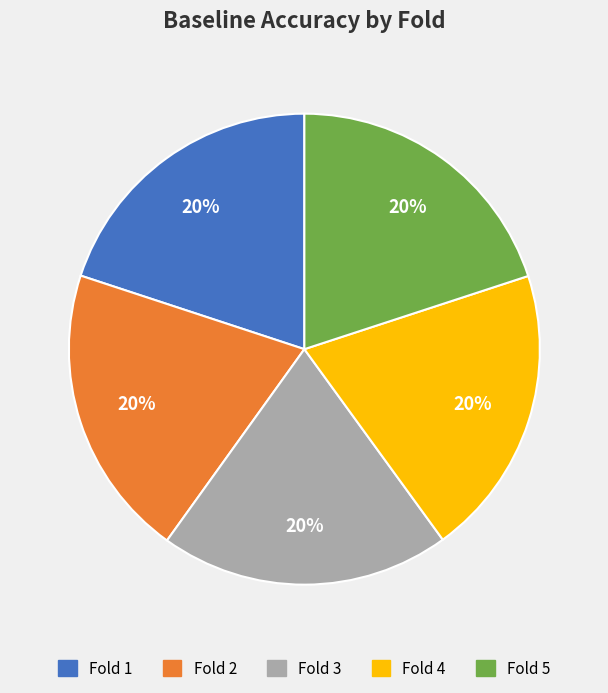

Do Fold 5 and Fold 1 together represent more than half of the pie?

No